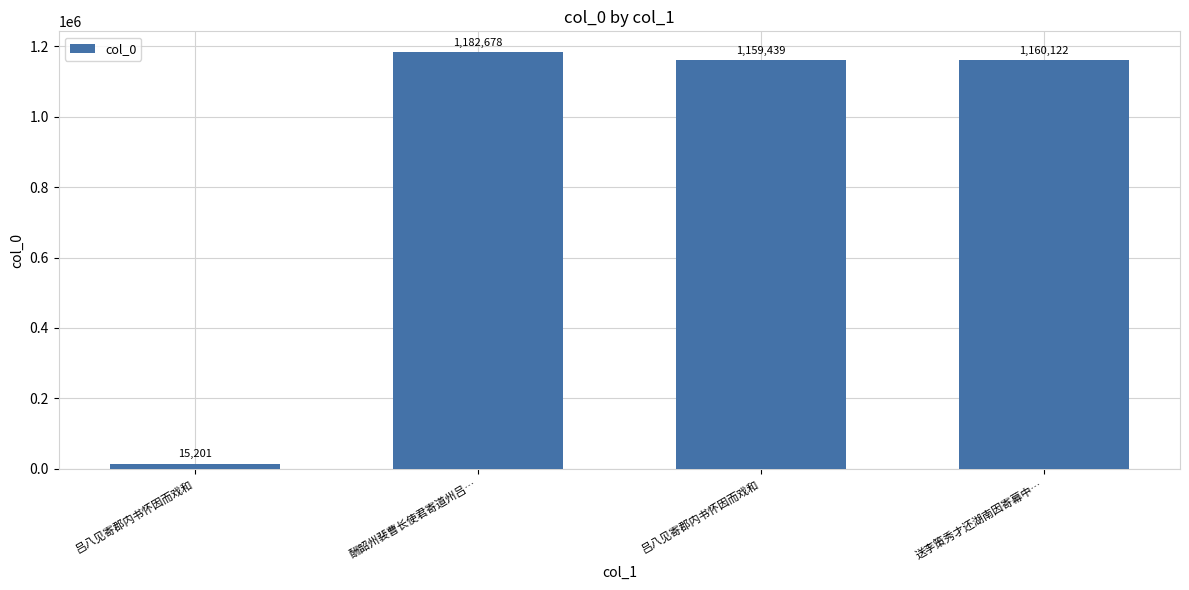

Does the chart contain any negative values?

No